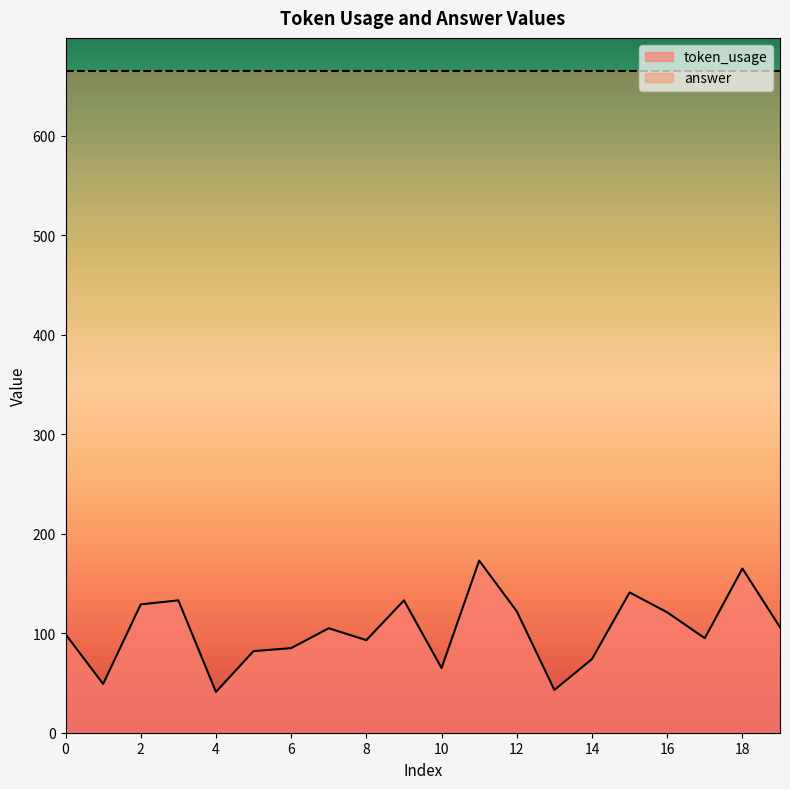

At which category does the data reach its first local valley?

1